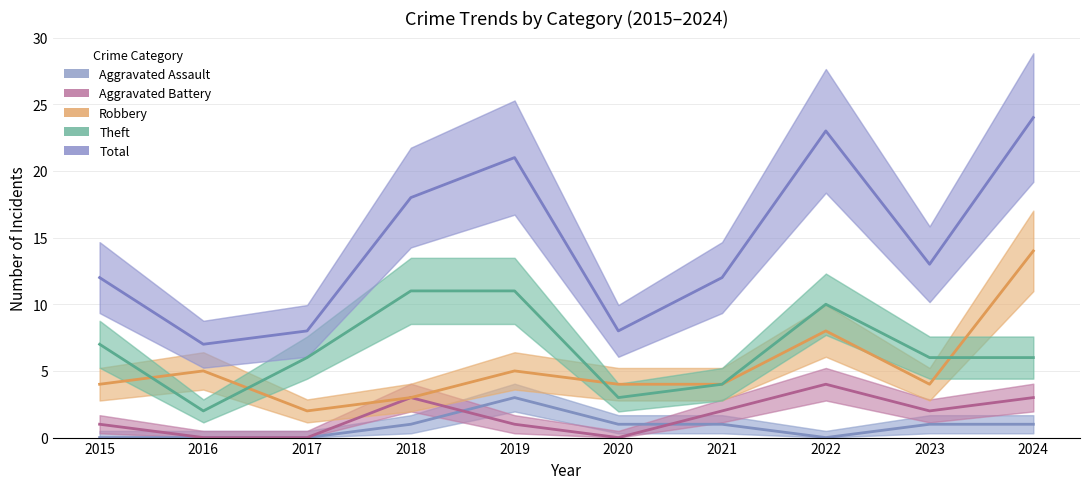

What is the maximum value shown in the chart?

24